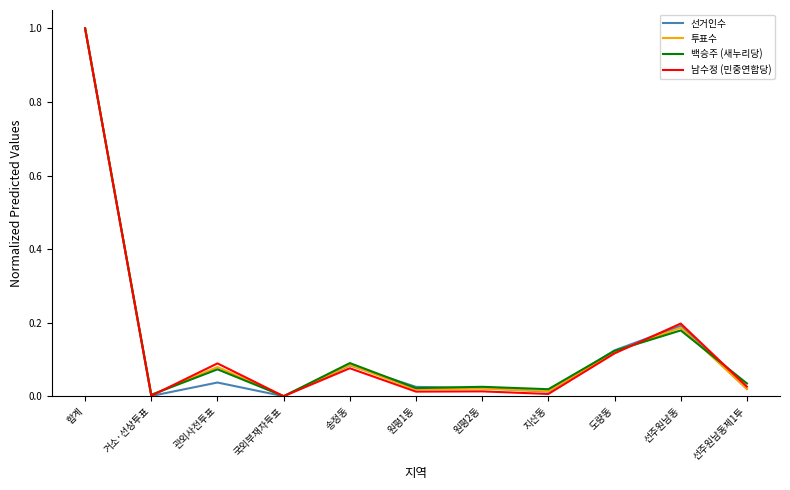

Is the value of 선거인수 at 관외사전투표 greater than the value of 남수정 (민중연합당) at 원평1동?

Yes